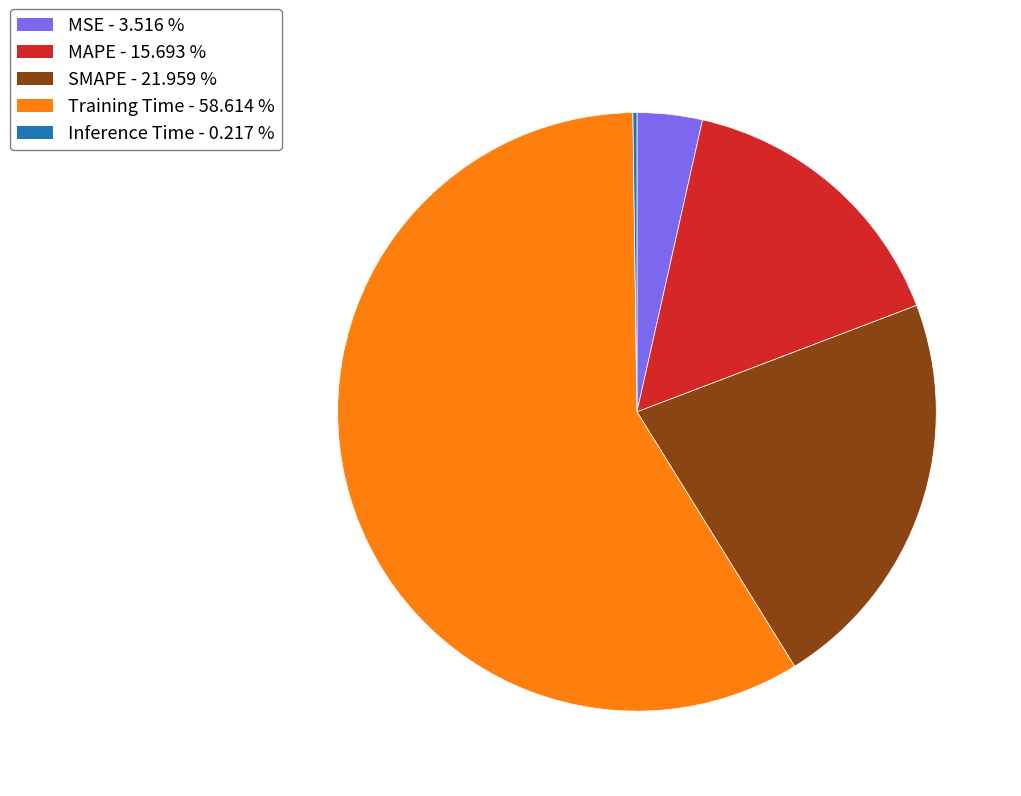

What is the majority slice?

Training Time